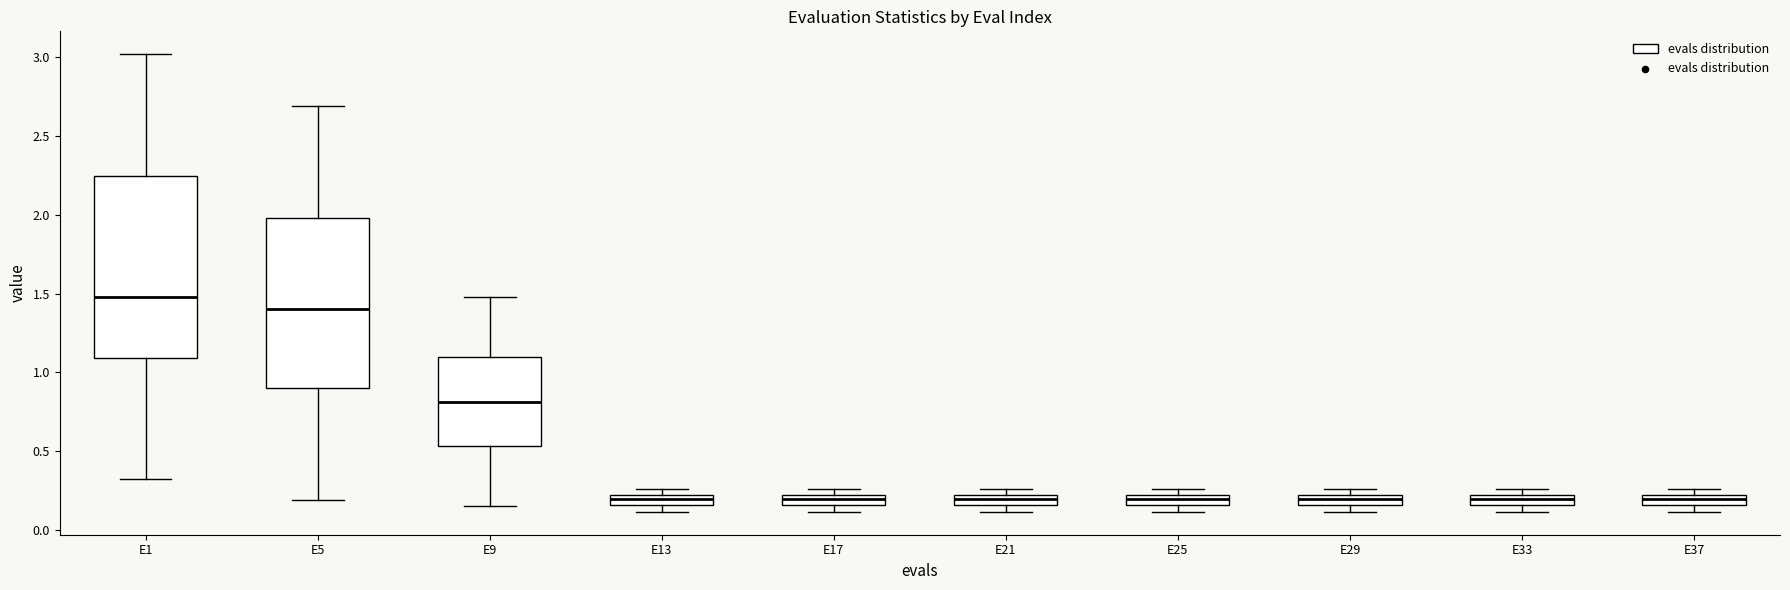

Where does the upper whisker of the box for E1 end on the y-axis? The values are not printed on the chart, so give them approximately, as read against the axis.

3.00